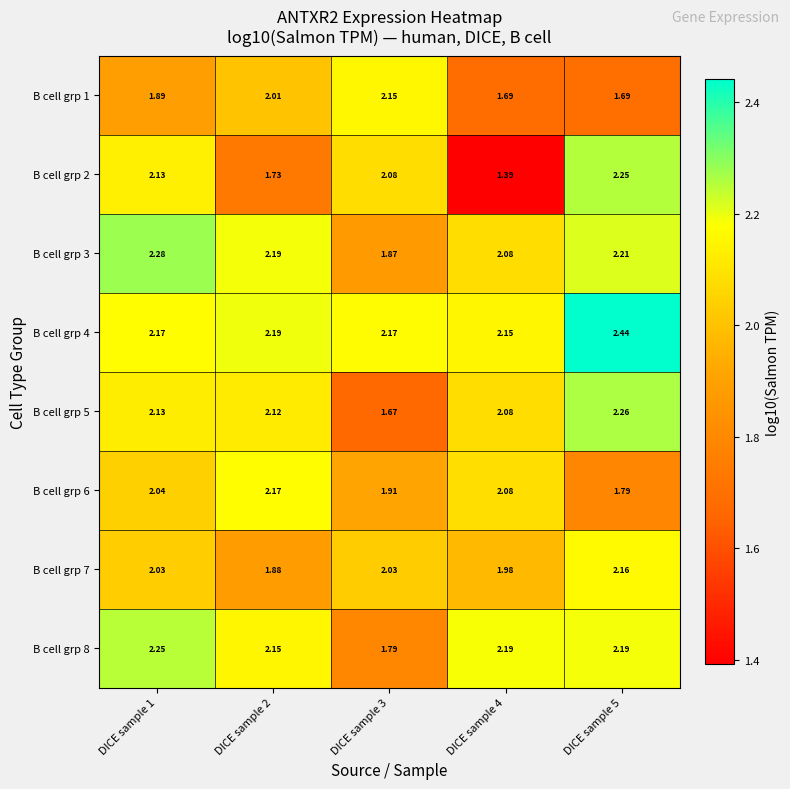

Is the value of B cell grp 2 at DICE sample 5 greater than the value of B cell grp 7 at DICE sample 1?

Yes